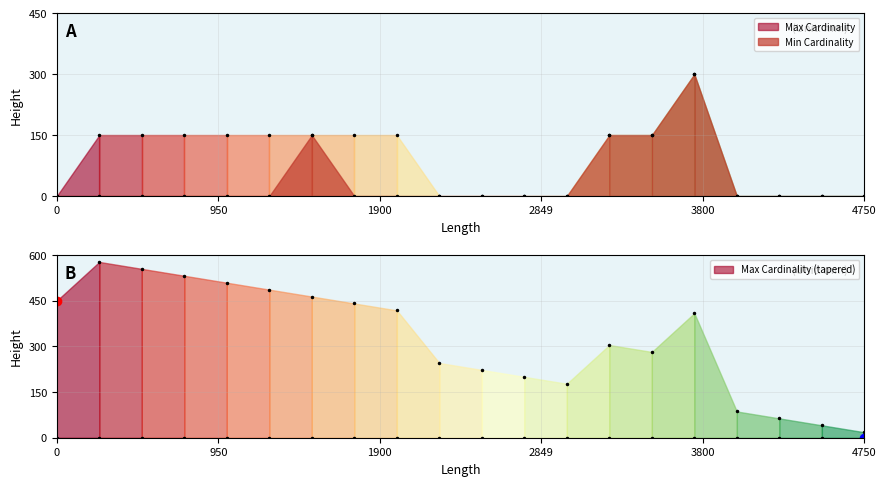

Reading right to left, extract all data points from this chart.

Min Cardinality: 0	0	0	0	2	1	1	0	0	0	0	0	0	1	0	0	0	0	0	0
Max Cardinality: 0	0	0	0	2	1	1	0	0	0	0	1	1	1	1	1	1	1	1	0